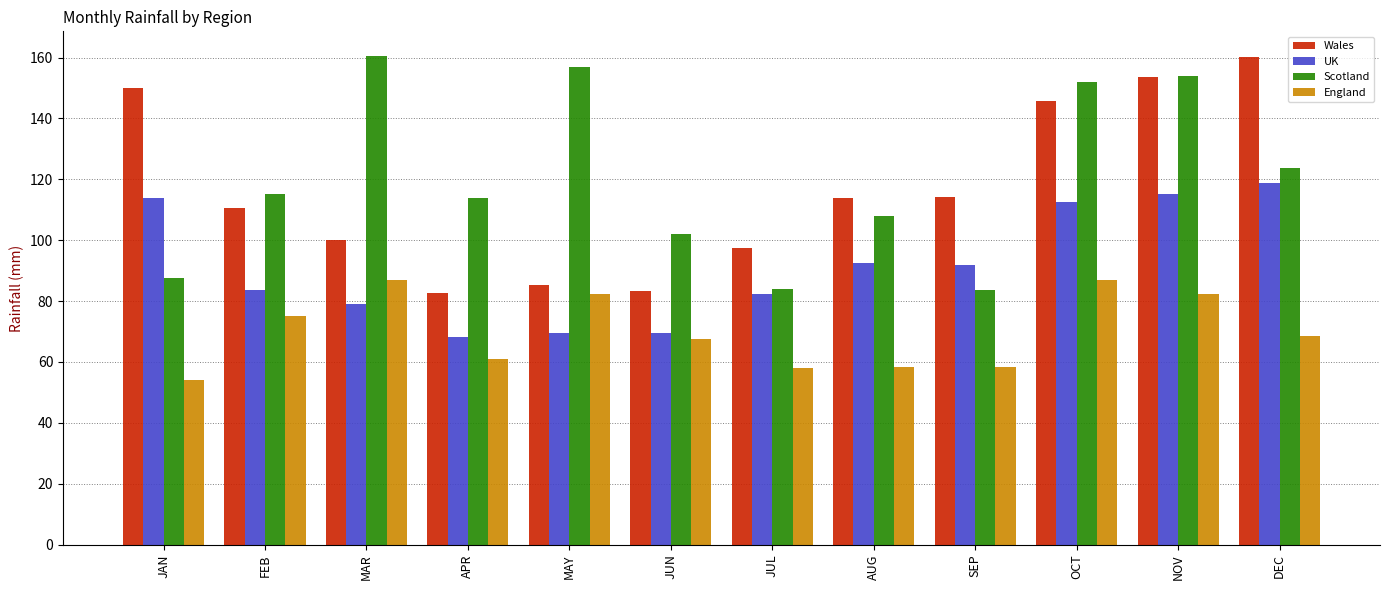

At how many categories does at least one series exceed 148?

6